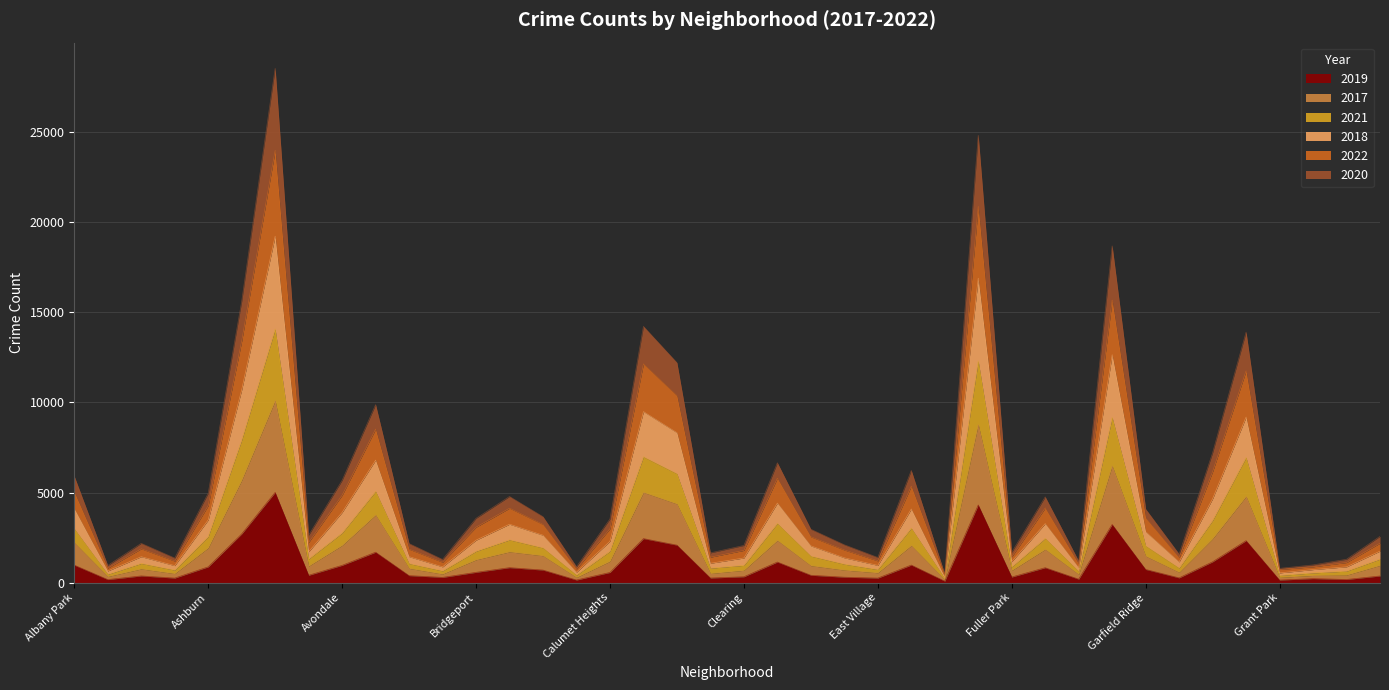

At which label does 2021 reach its minimum?

Edison Park